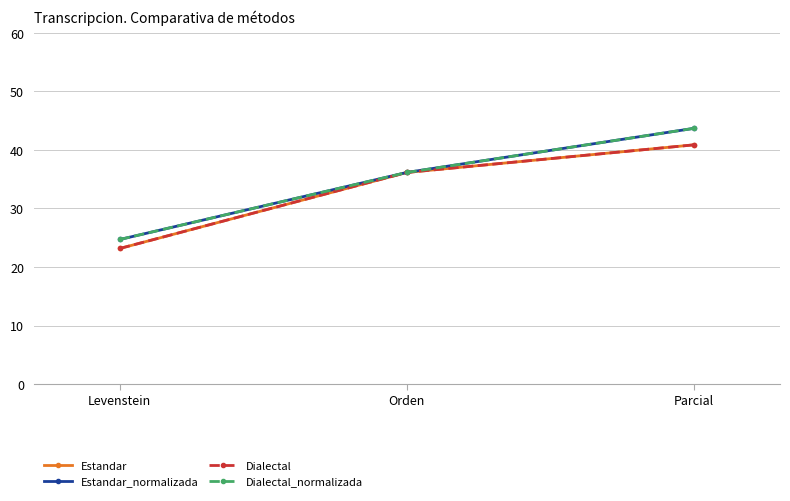

The value of Estandar_normalizada at Parcial is 60.0. True or false?

False